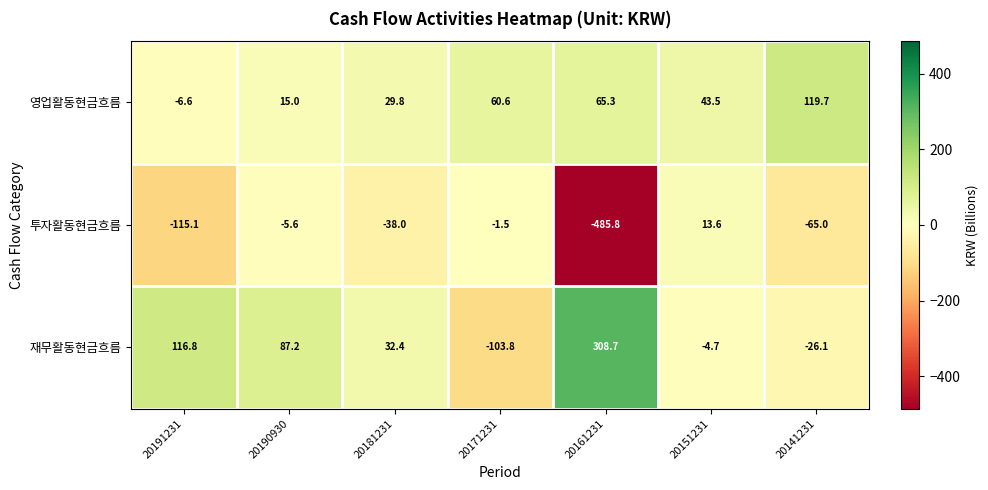

Which series changed the most between 20171231 and 20151231?

재무활동현금흐름